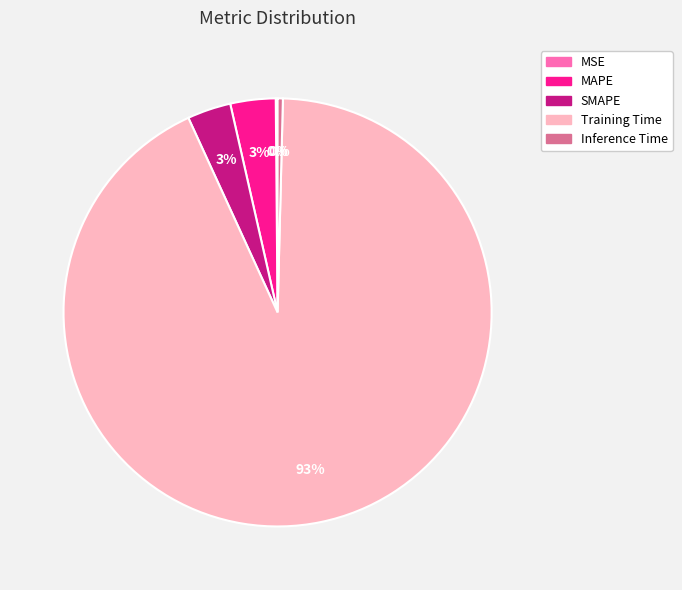

Which slice is the largest?

Training Time